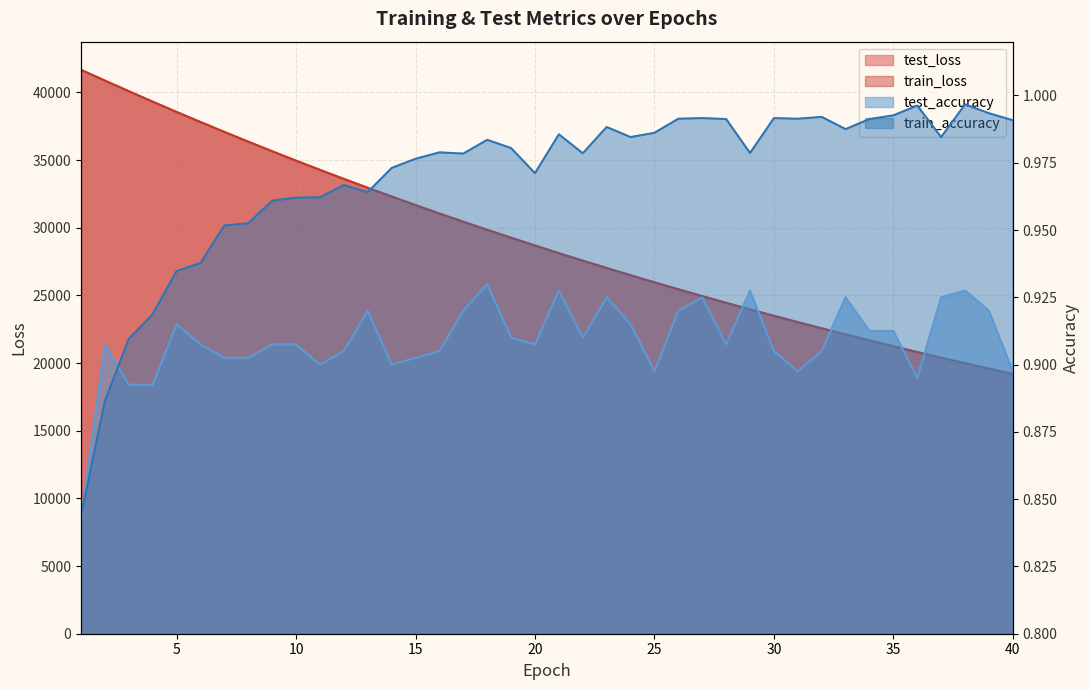

Is the value of train_loss at 31 greater than the value of train_accuracy at 9?

Yes